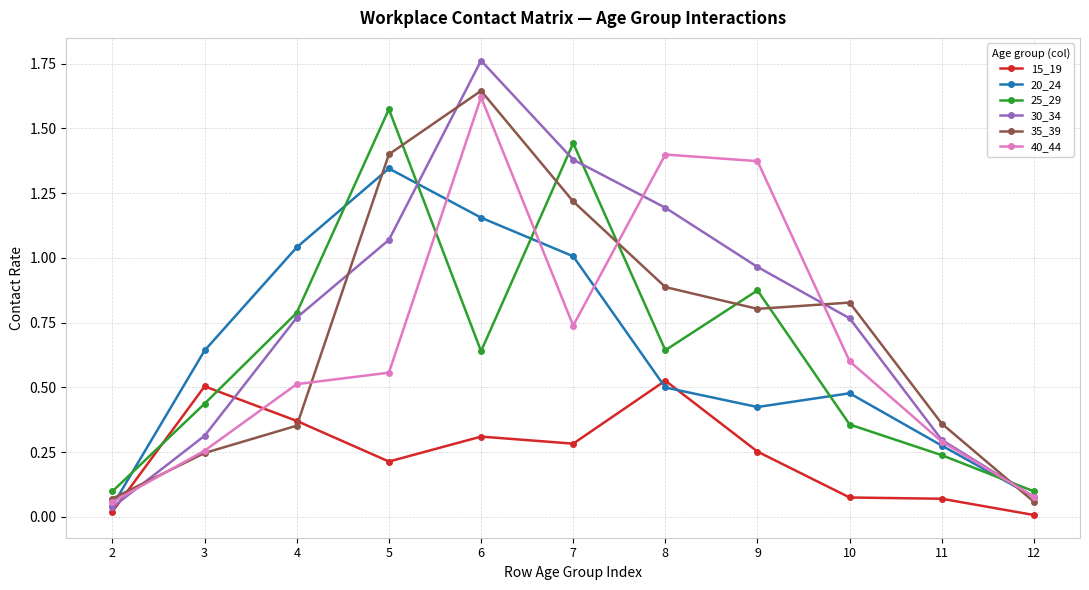

What is the sum of the 30_34 values at 3 and 6?

2.1